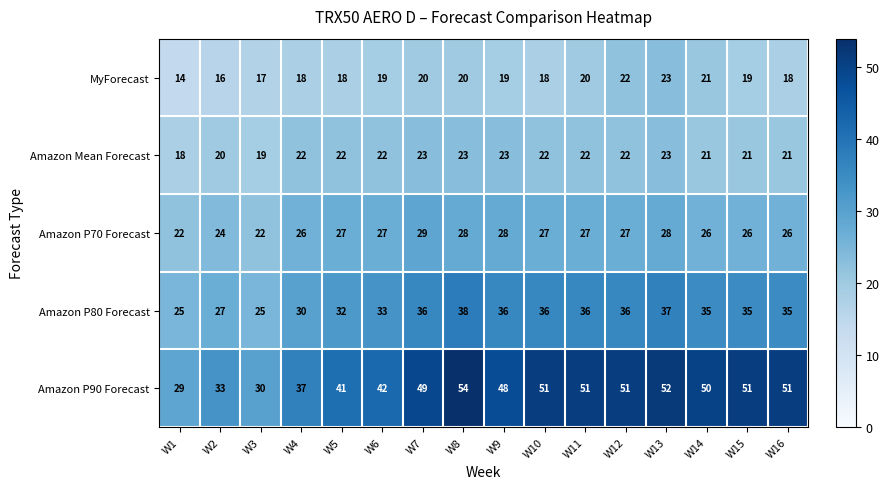

The value of Amazon P90 Forecast at W16 is 86. True or false?

False